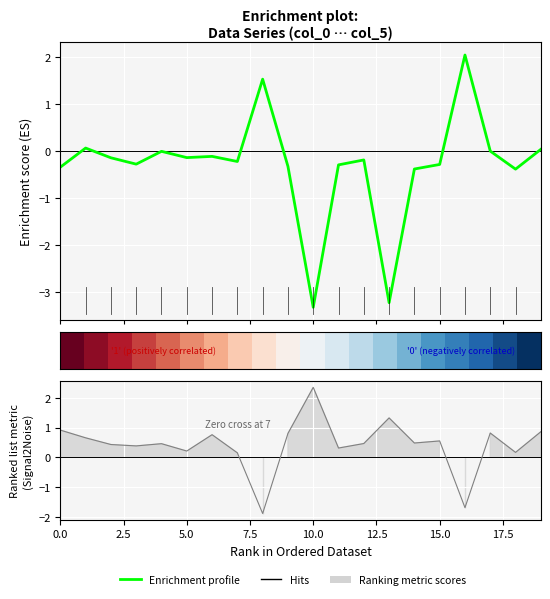

Which series has the largest range (max minus min)?

Enrichment profile